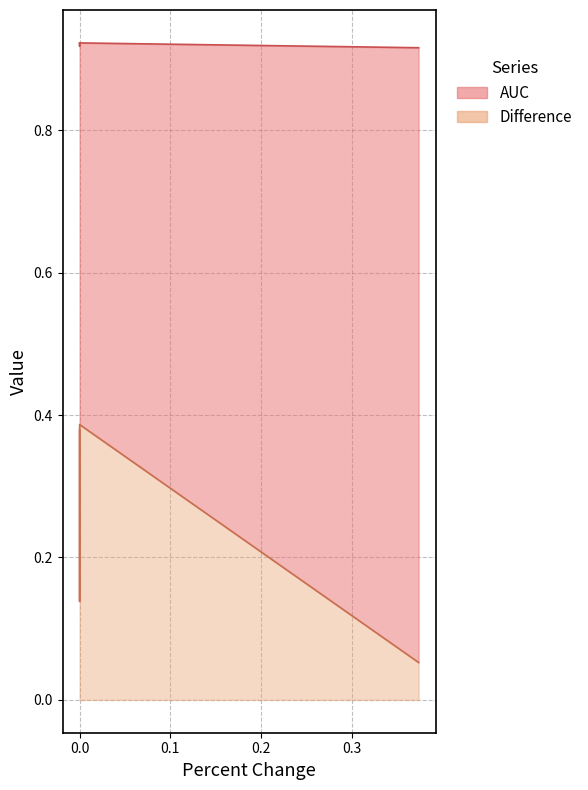

Does the chart have visible grid lines?

Yes